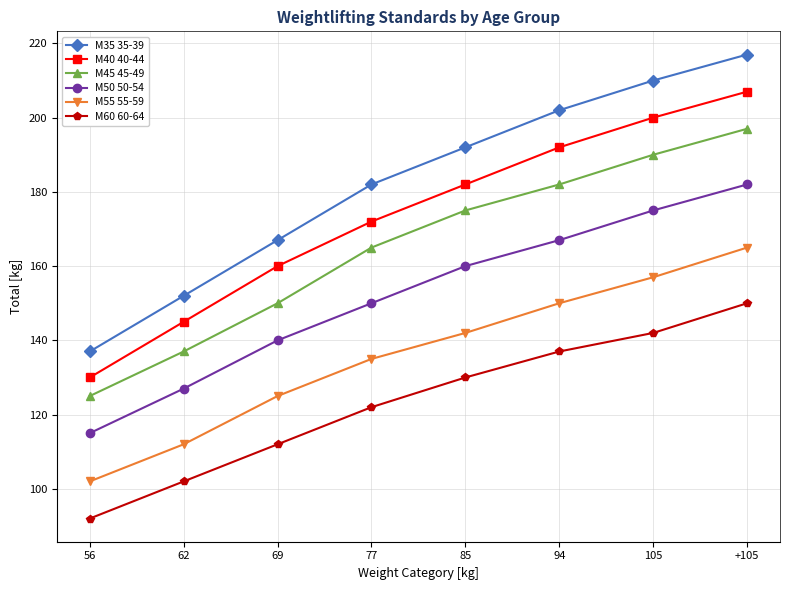

True or false: M45 45-49 and M55 55-59 cross at least once.

False